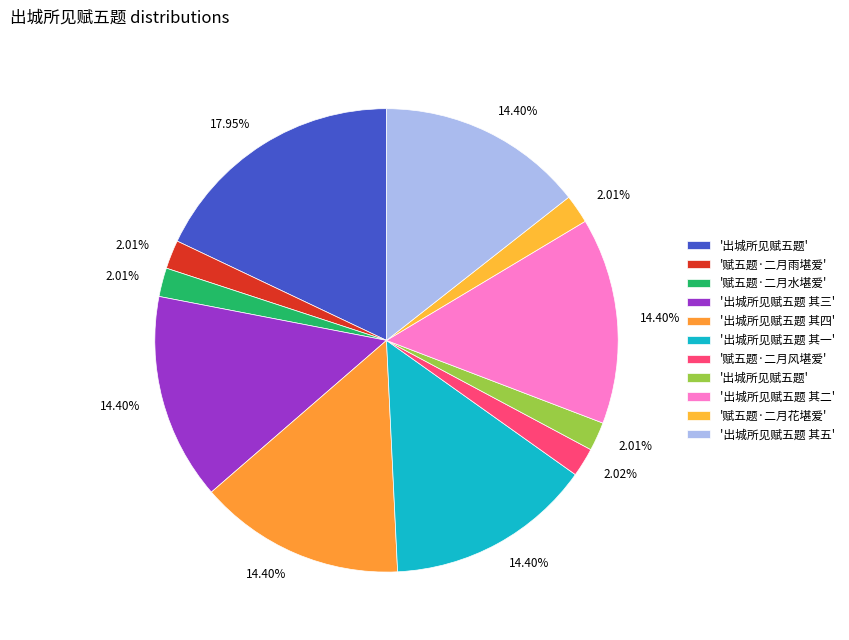

Rank the categories by value from lowest to highest.

出城所见赋五题, 赋五题·二月花堪爱, 赋五题·二月水堪爱, 赋五题·二月雨堪爱, 赋五题·二月风堪爱, 出城所见赋五题 其一, 出城所见赋五题 其三, 出城所见赋五题 其五, 出城所见赋五题 其四, 出城所见赋五题 其二, 出城所见赋五题